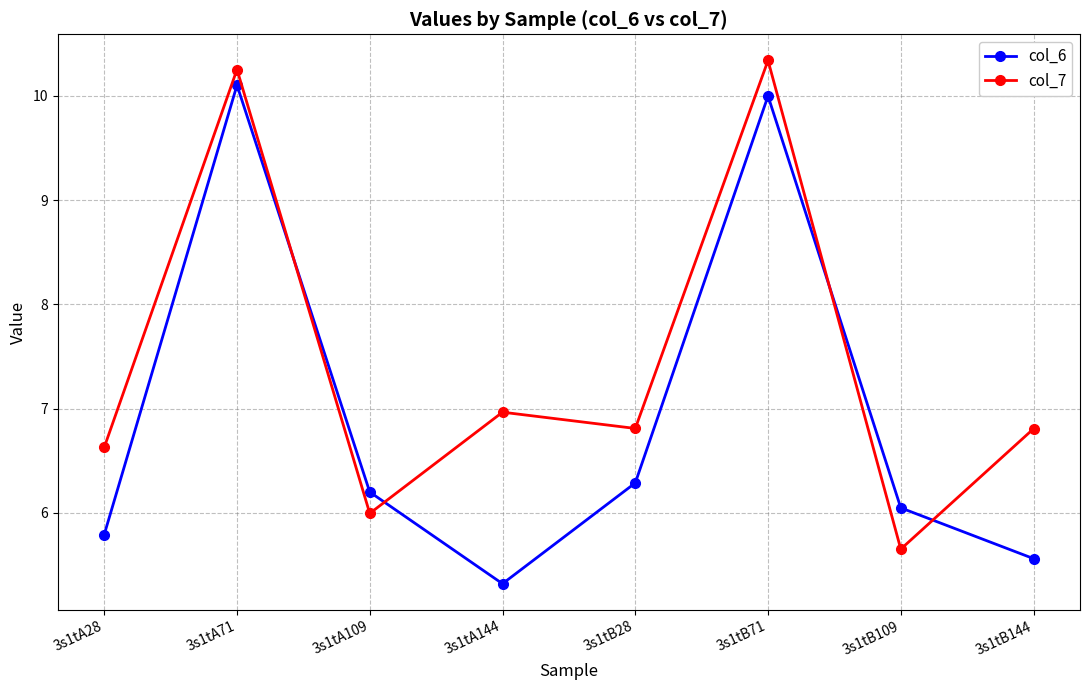

Reading left to right, transcribe all the data shown in this chart.

col_6: 5.8	10.1	6.2	5.3	6.3	10.0	6.0	5.6
col_7: 6.6	10.3	6.0	7.0	6.8	10.3	5.7	6.8